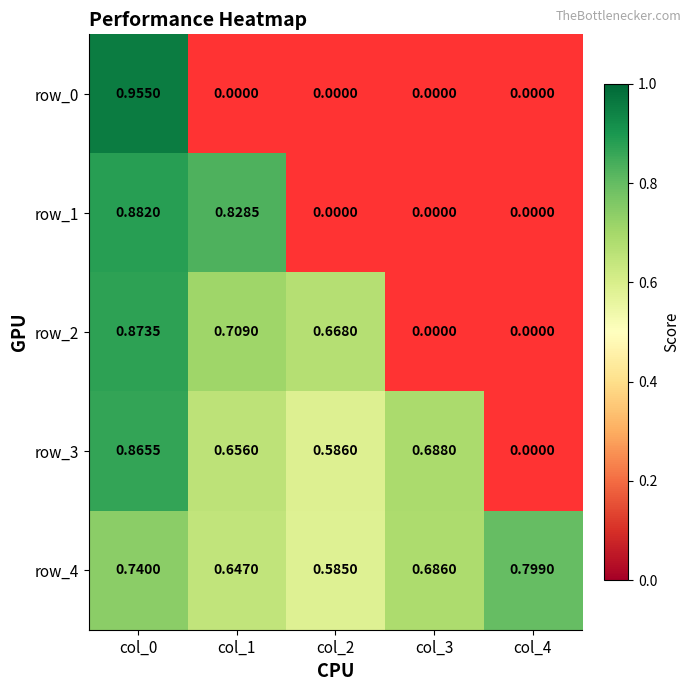

The row_3 series shows 0.1 at col_1. True or false?

False